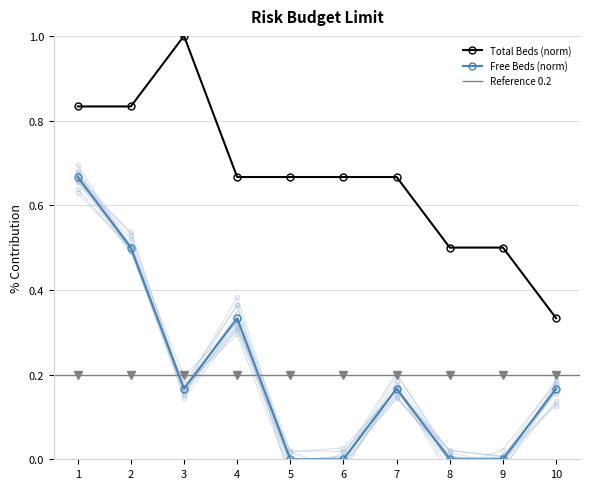

True or false: Total Beds and Free Beds intersect in this chart.

False